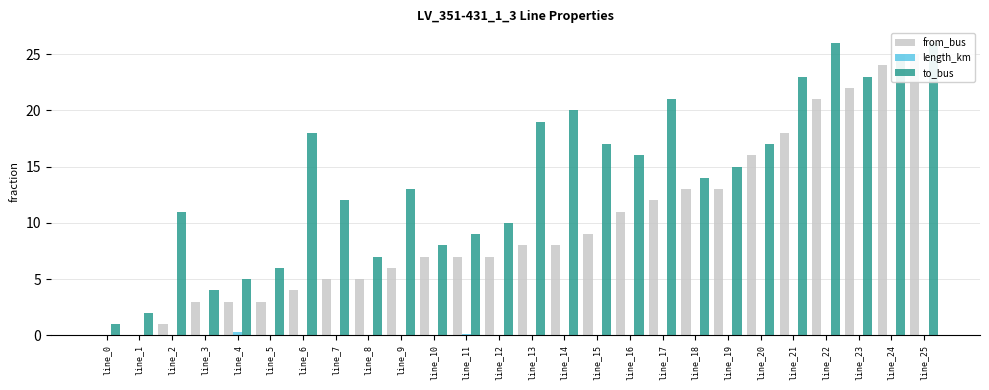

True or false: from_bus has a value of 18.0 at line_21.

True